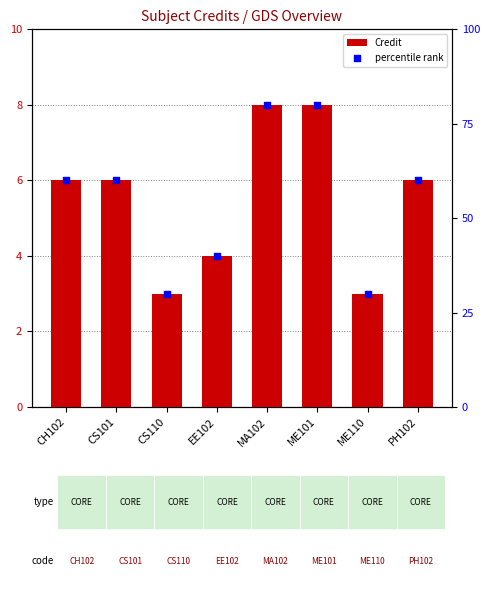

What is the total value across all series at MA102?

88